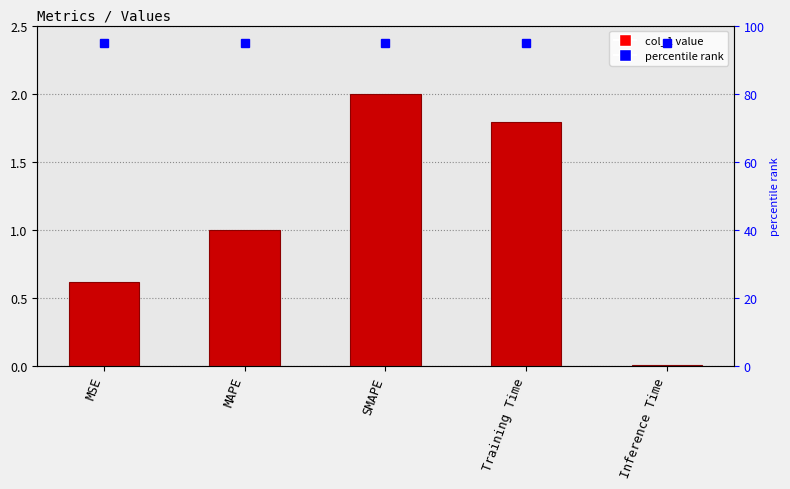

What is the value of the 3rd bar from the left?

2.0